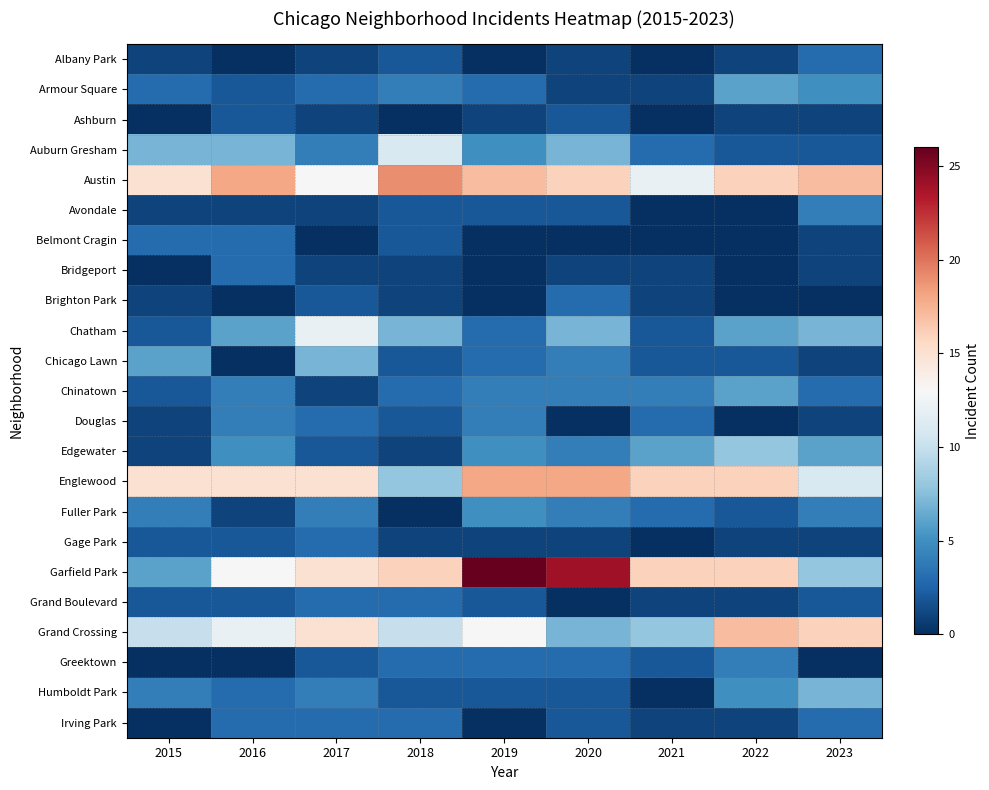

Rank the series at 2016 from highest to lowest value.

Austin, Englewood, Garfield Park, Grand Crossing, Auburn Gresham, Chatham, Edgewater, Chinatown, Douglas, Belmont Cragin, Bridgeport, Humboldt Park, Irving Park, Armour Square, Ashburn, Gage Park, Grand Boulevard, Avondale, Fuller Park, Albany Park, Brighton Park, Chicago Lawn, Greektown